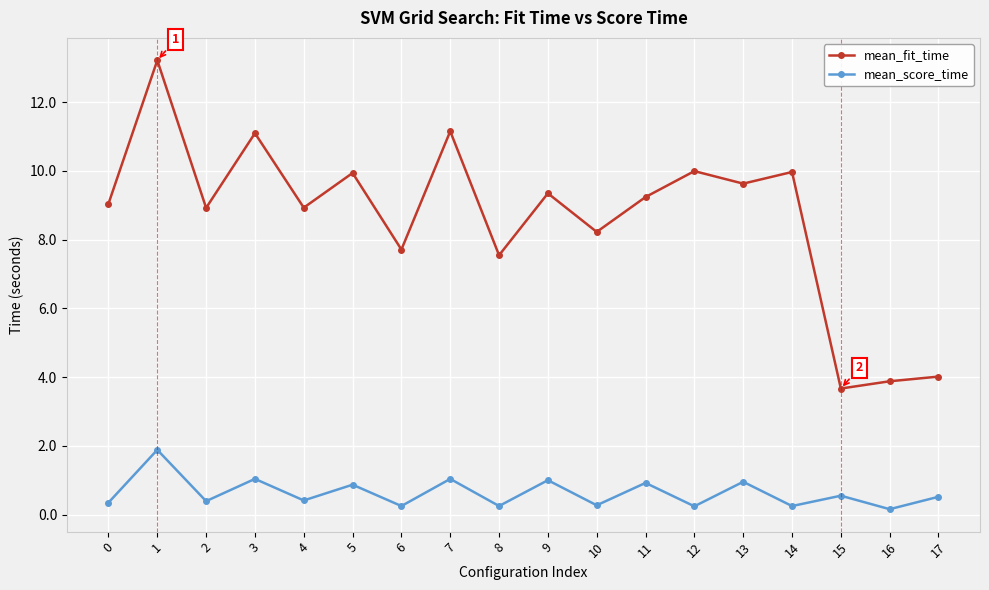

The mean_score_time series shows 0.9 at 1. True or false?

False